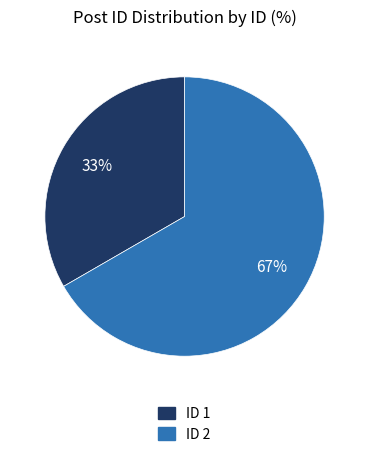

Which slice represents more than half of the pie?

ID 2